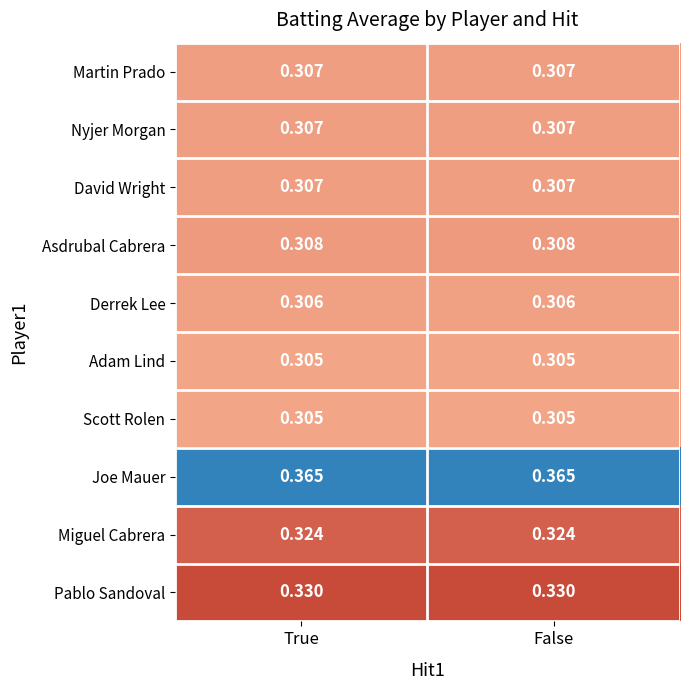

What is the difference between the highest and lowest values at True?

0.1